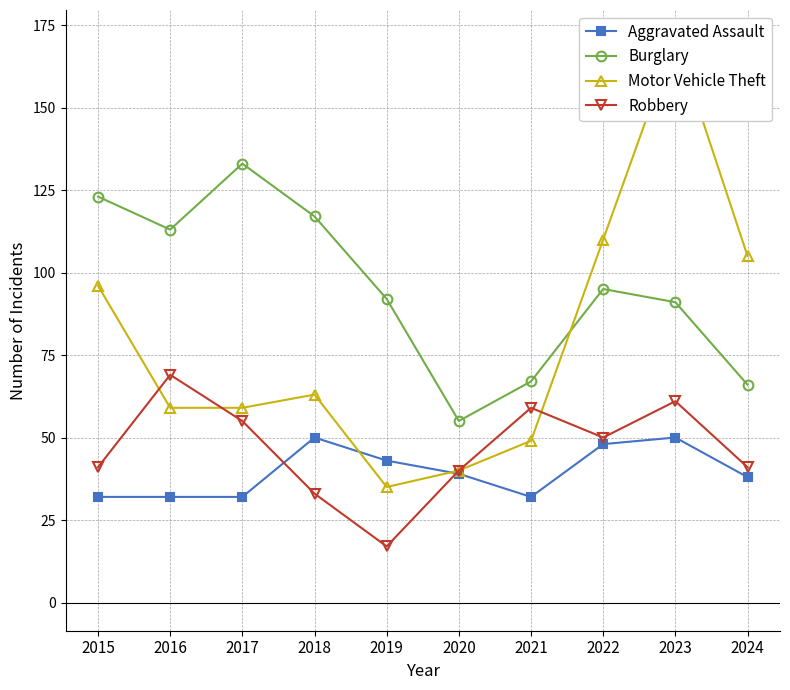

True or false: Robbery has more than 0 points higher than both neighbors.

True